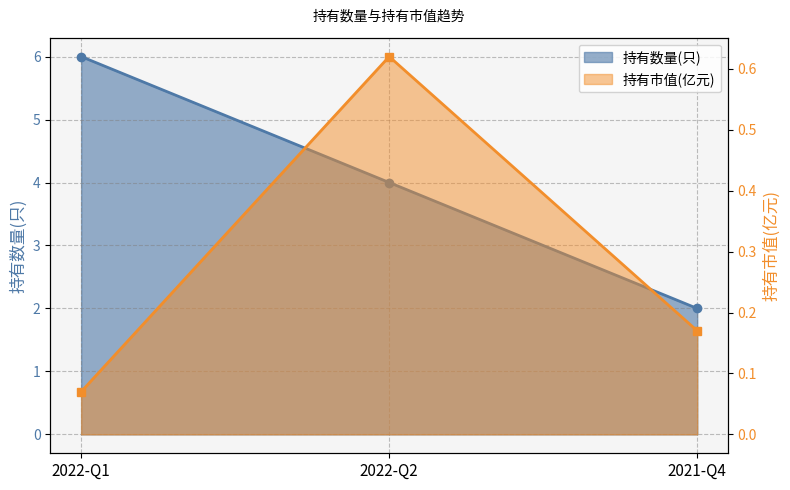

How many lines are shown in the chart?

2